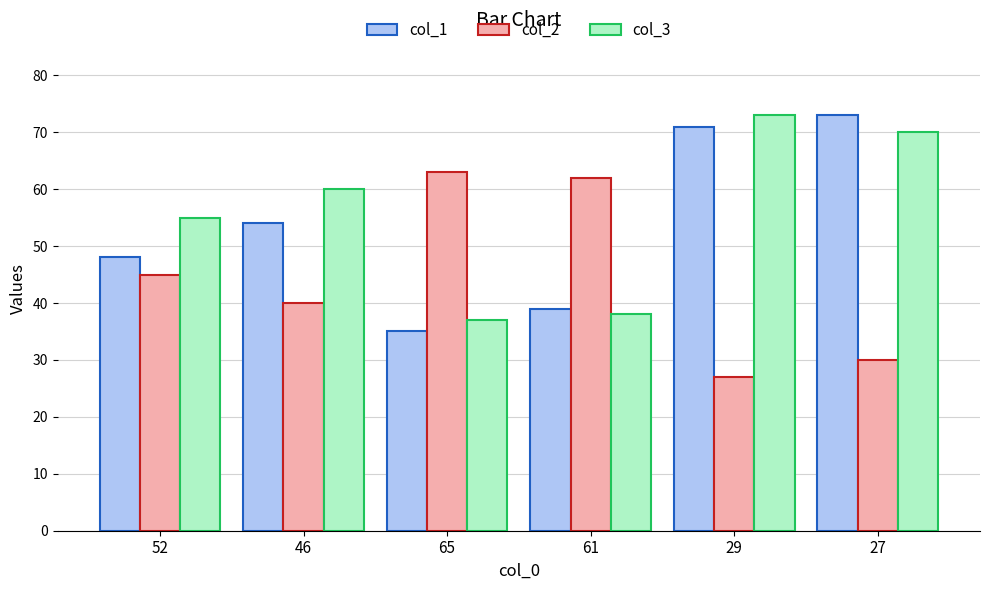

What is the label of the 4th bar from the right?

65